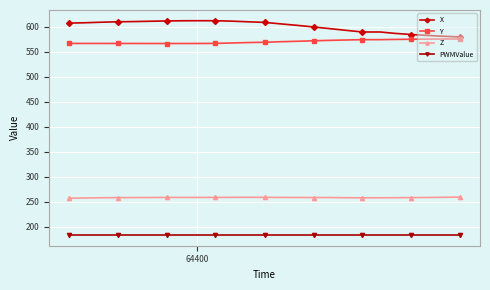

True or false: PWMValue and Y intersect in this chart.

False